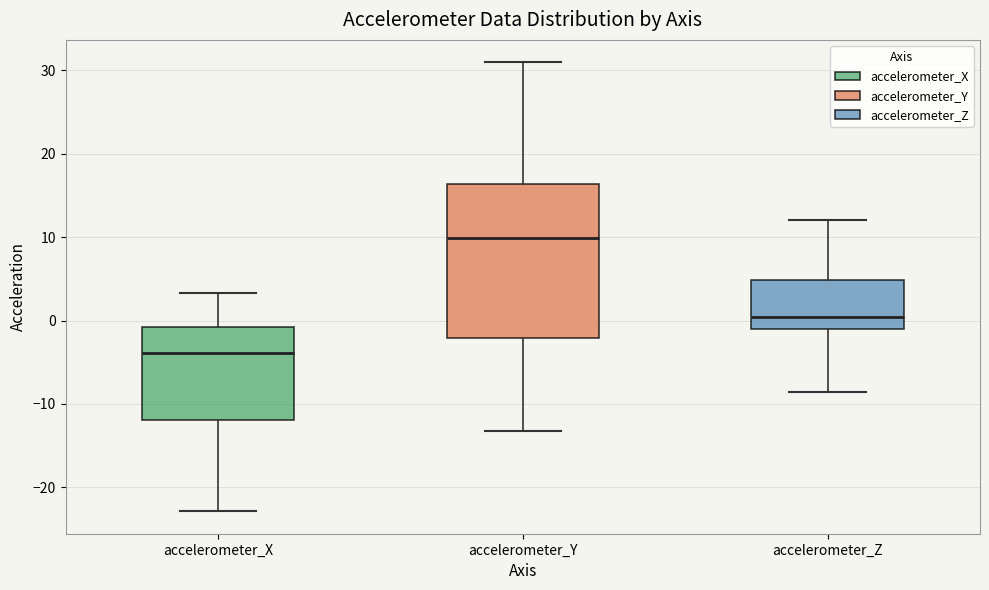

Which box has the lowest median line?

accelerometer_X